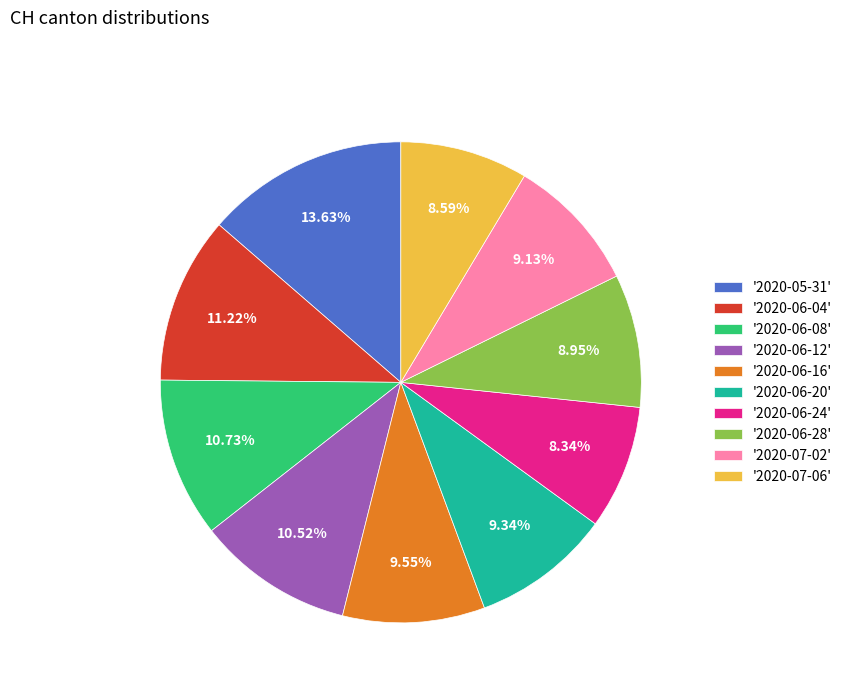

Count the number of slices in the pie.

10